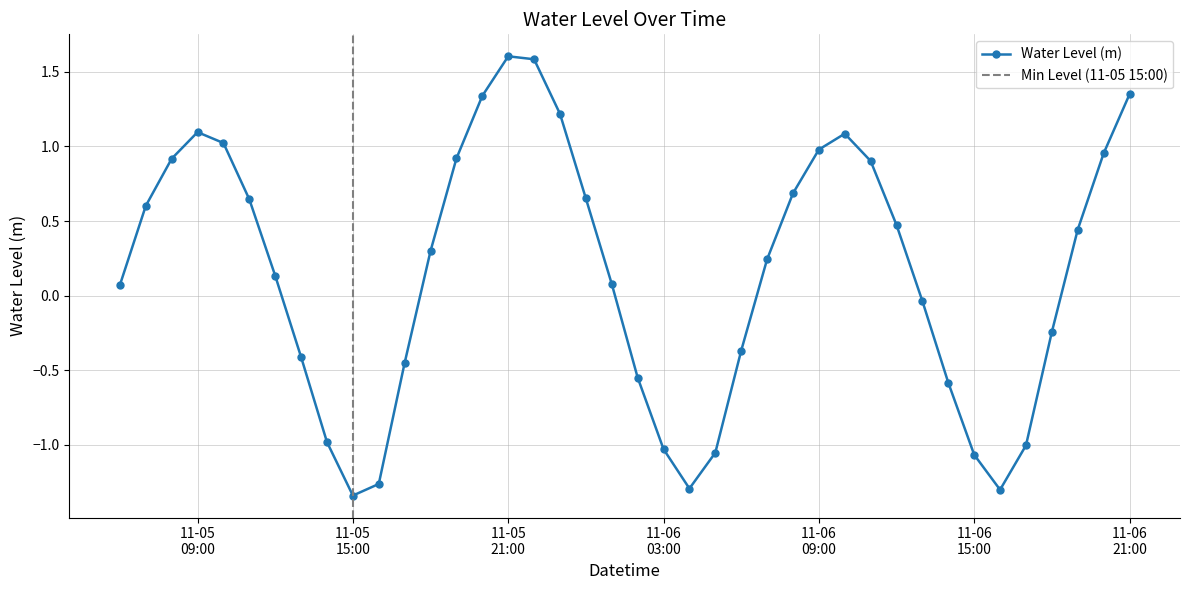

How many points are lower than both their immediate neighbors (excluding endpoints)?

3